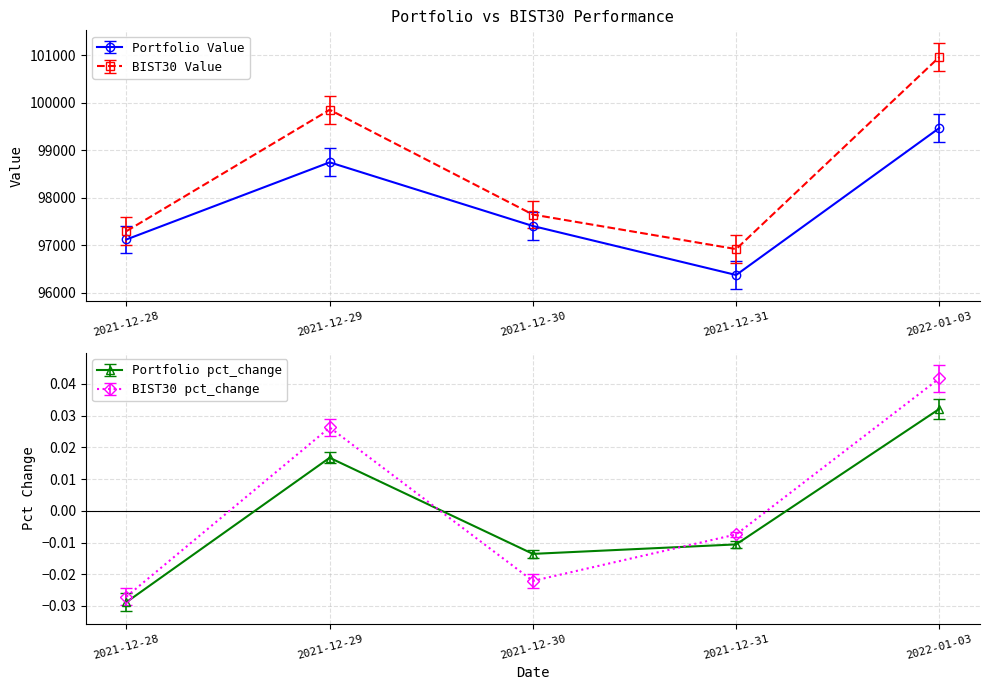

Reading right to left, transcribe all the data shown in this chart.

Portfolio Value: 99467.8	96372.4	97403.9	98744.7	97120.5
BIST30 Value: 100962.0	96917.8	97645.3	99851.6	97295.9
Portfolio pct_change: 0.0	-0.0	-0.0	0.0	-0.0
BIST30 pct_change: 0.0	-0.0	-0.0	0.0	-0.0